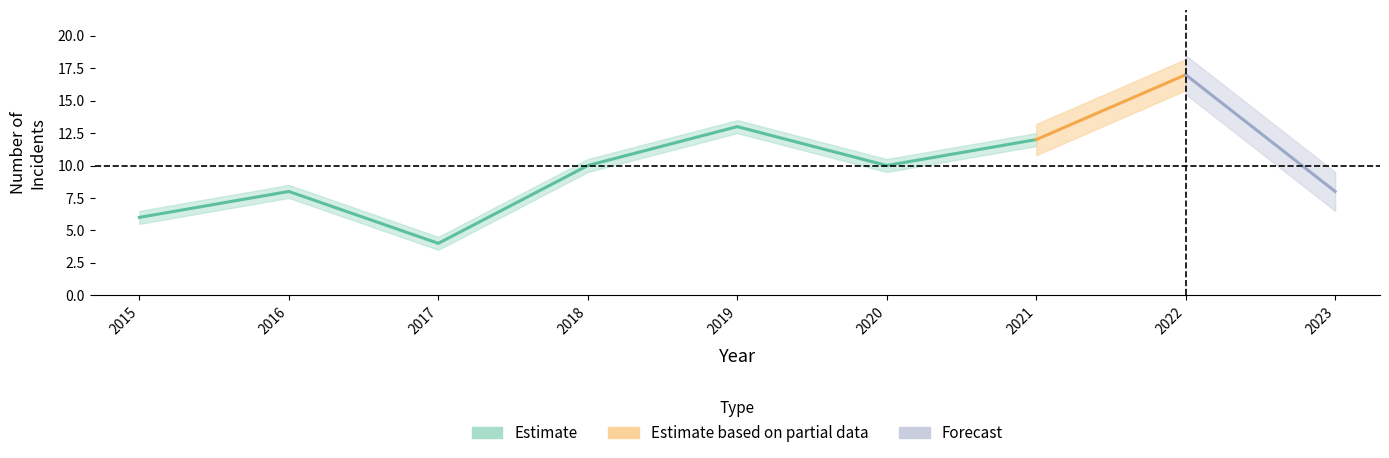

The Total series shows 10 at 2020. True or false?

True